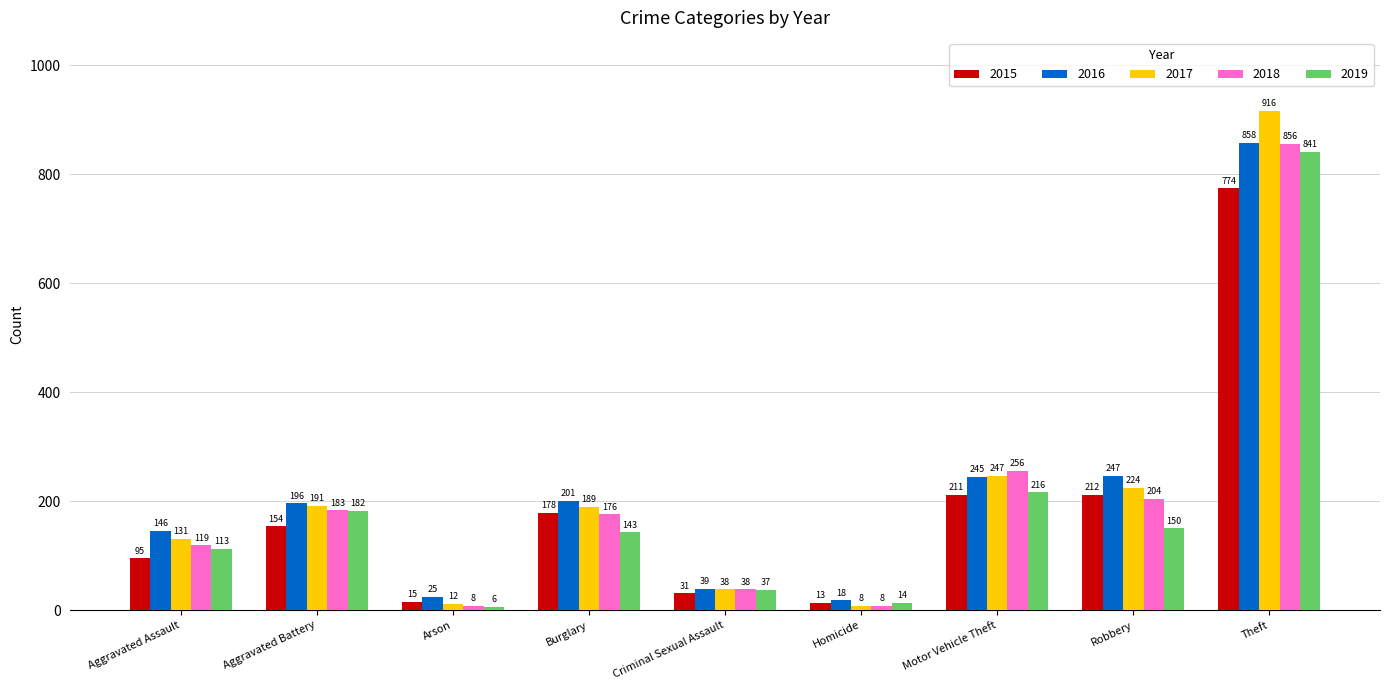

What are all the series names shown in the legend?

2015, 2016, 2017, 2018, 2019